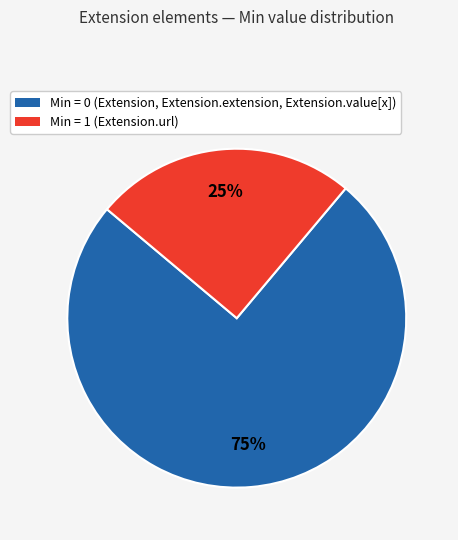

Count the number of slices in the pie.

2